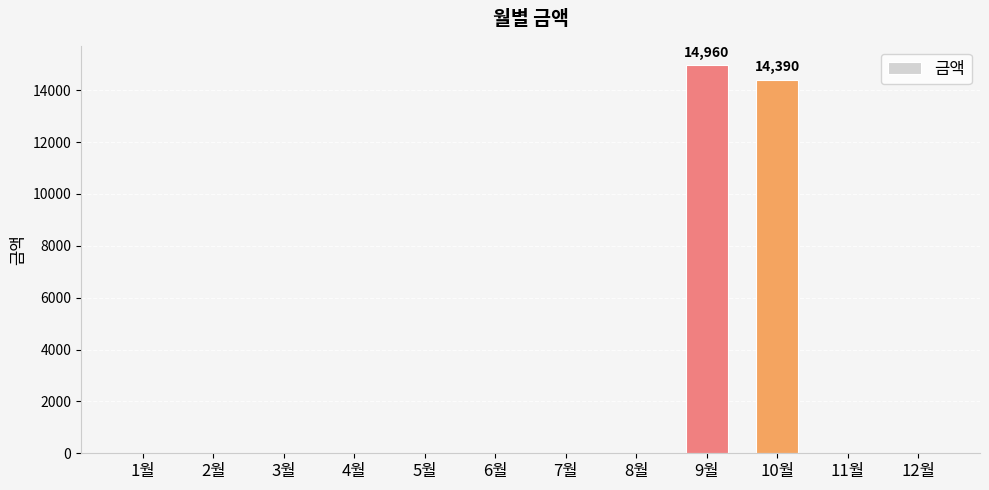

Is it true that the value at 7월 is 8911?

False